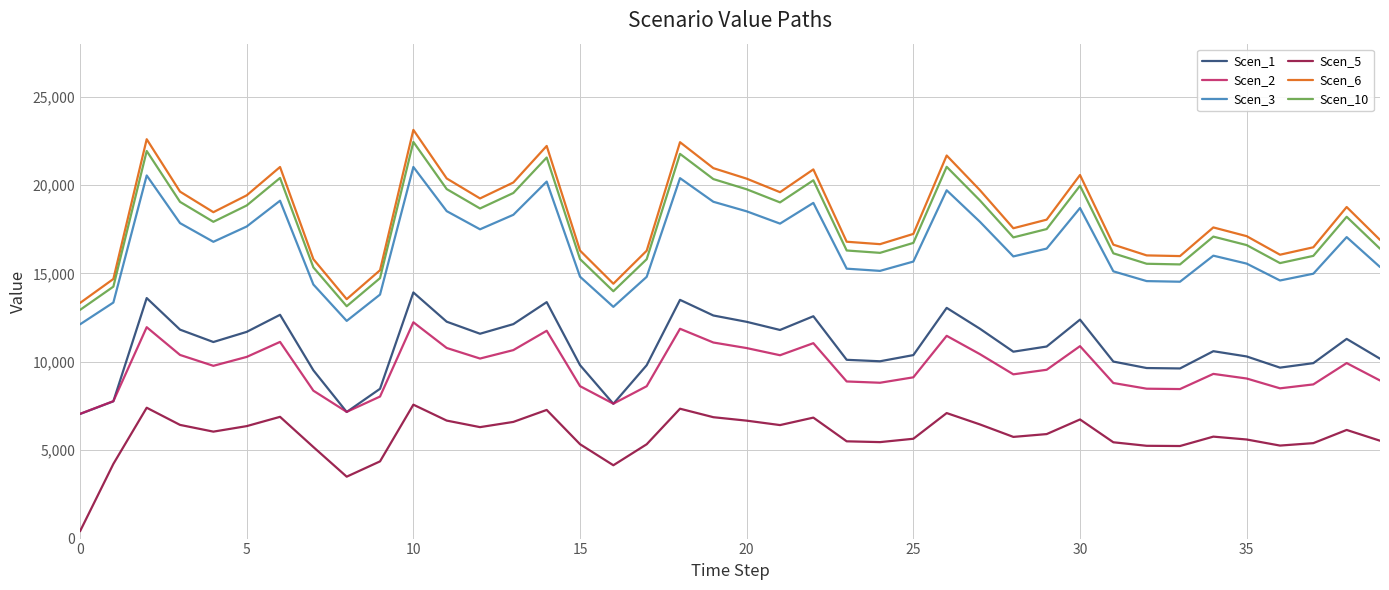

What are all the series names shown in the legend?

Scen_1, Scen_2, Scen_3, Scen_5, Scen_6, Scen_10